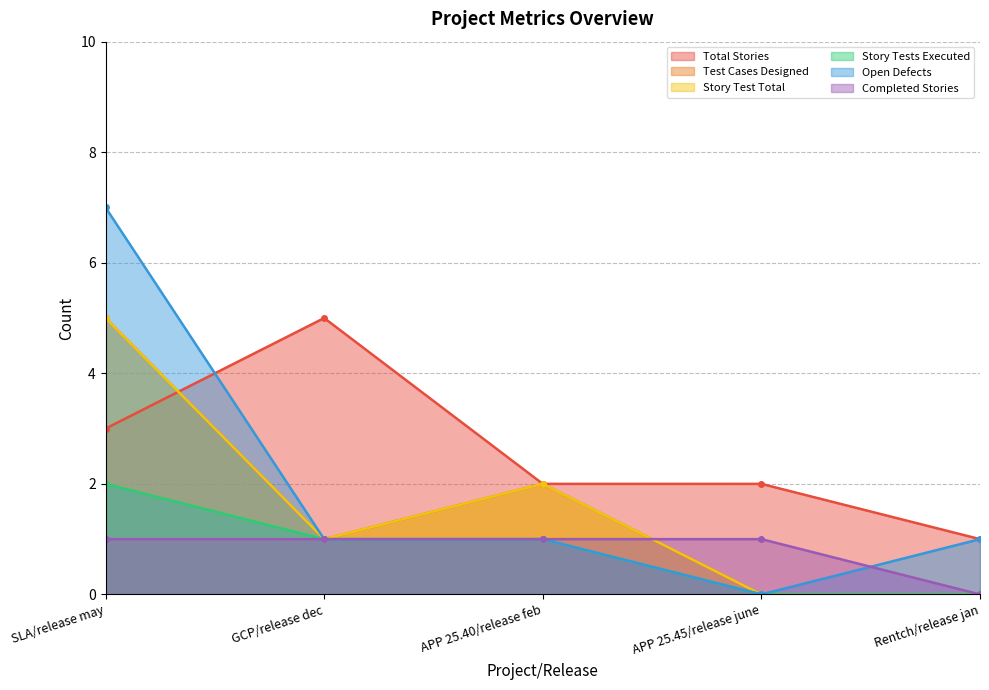

What is the maximum value for Test Cases Designed?

5